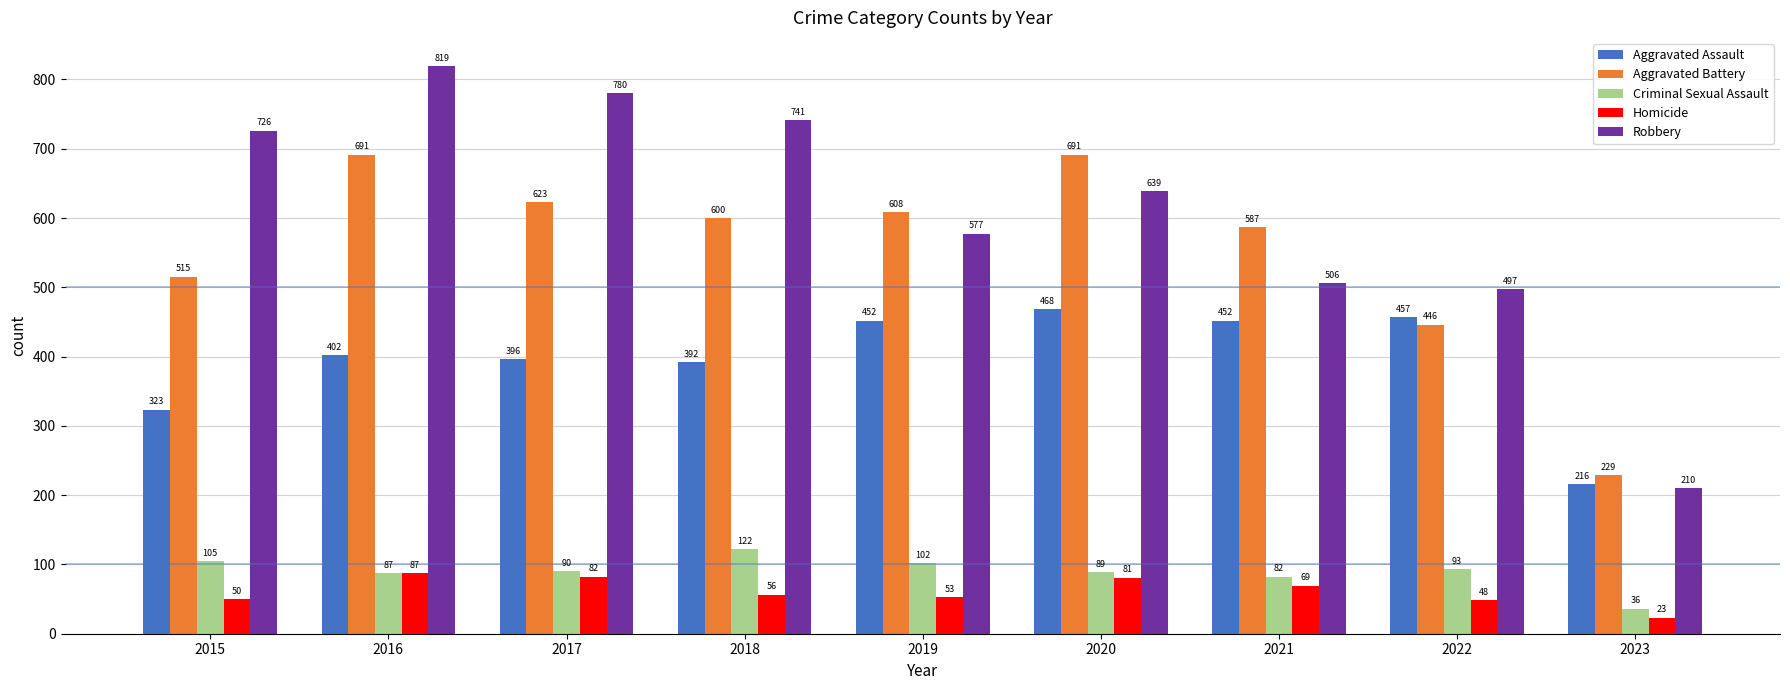

At which label is Robbery closest to 514?

2021